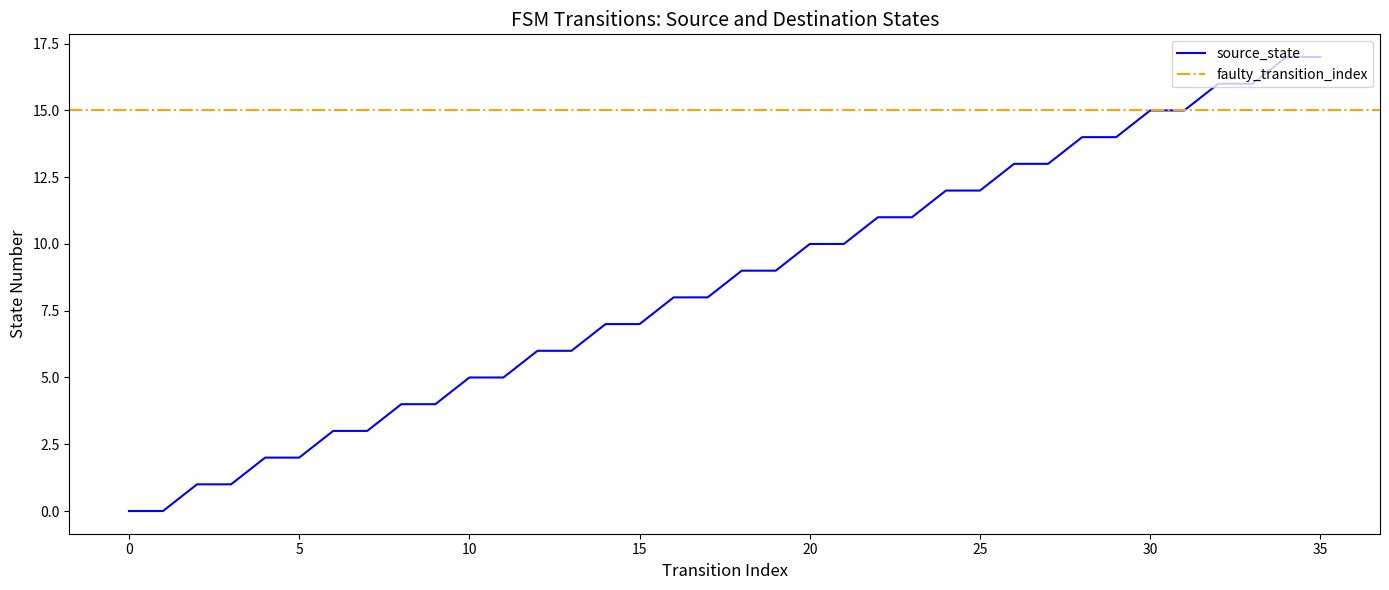

The source_state series shows 1 at 5. True or false?

False